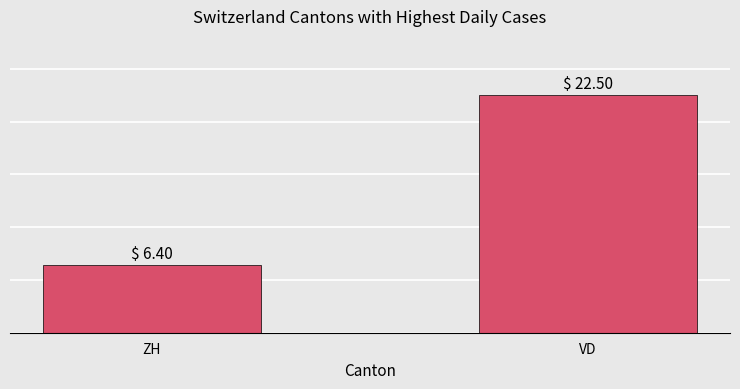

Are the bars grouped side by side (vs. stacked)?

No